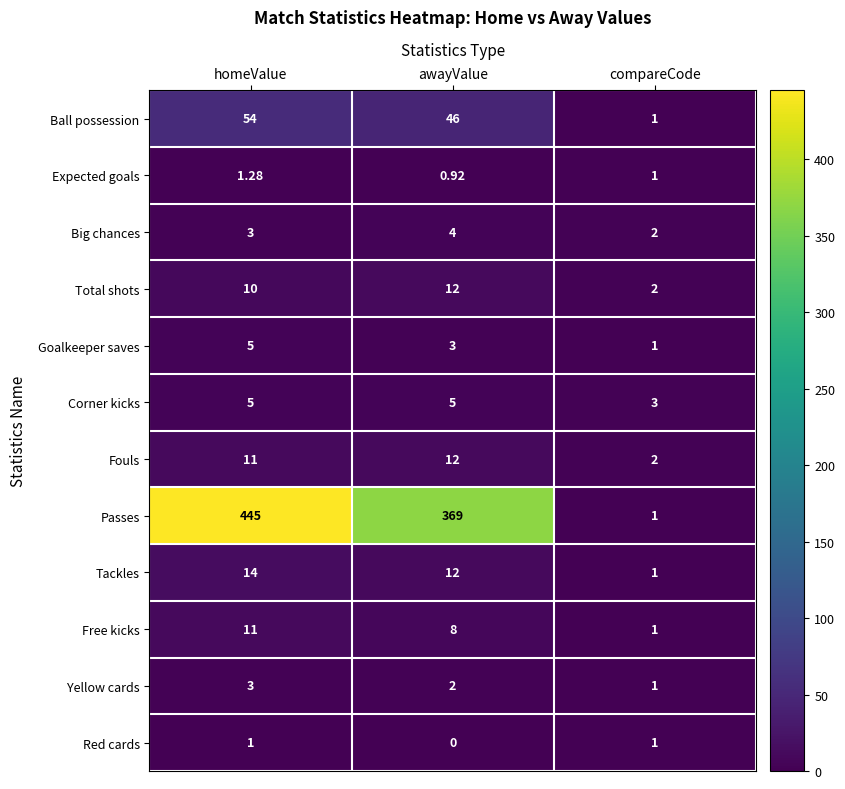

At which label is Ball possession closest to 27?

awayValue